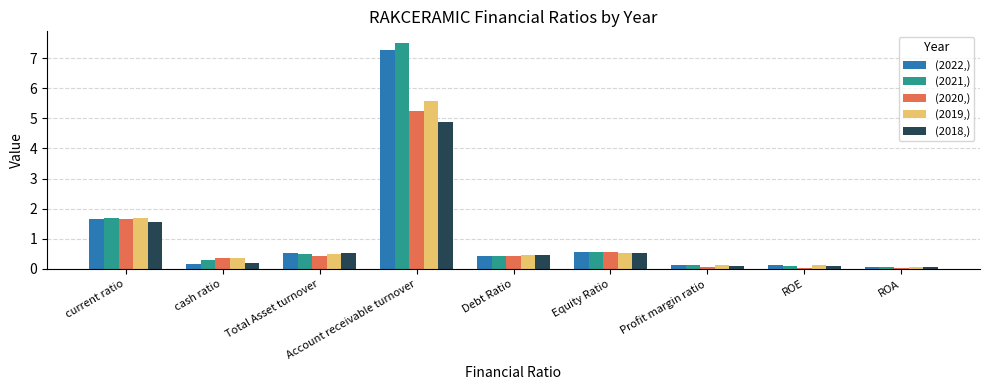

How many groups of bars are there?

9